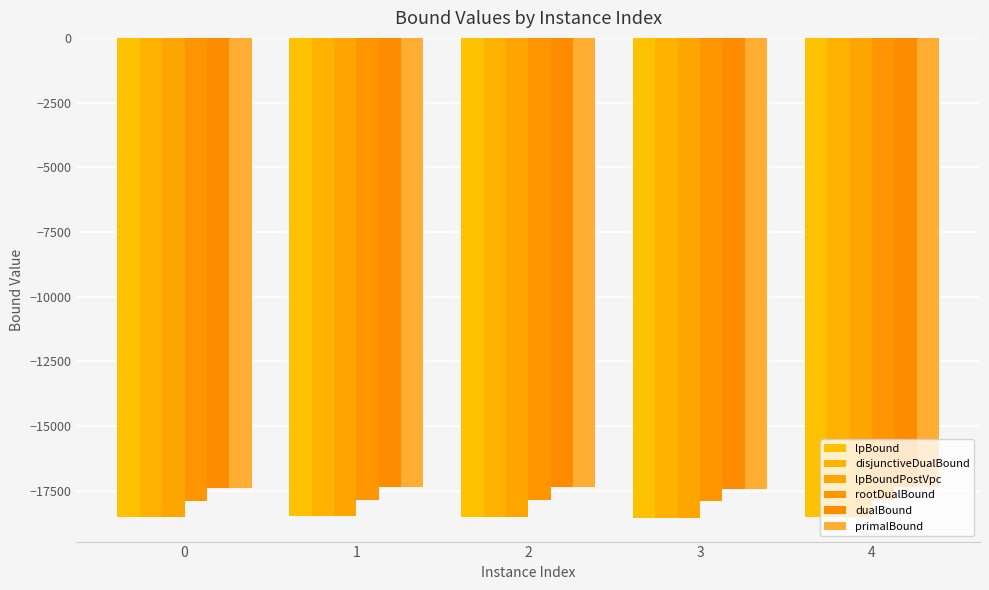

Which series has the largest total across all categories?

primalBound